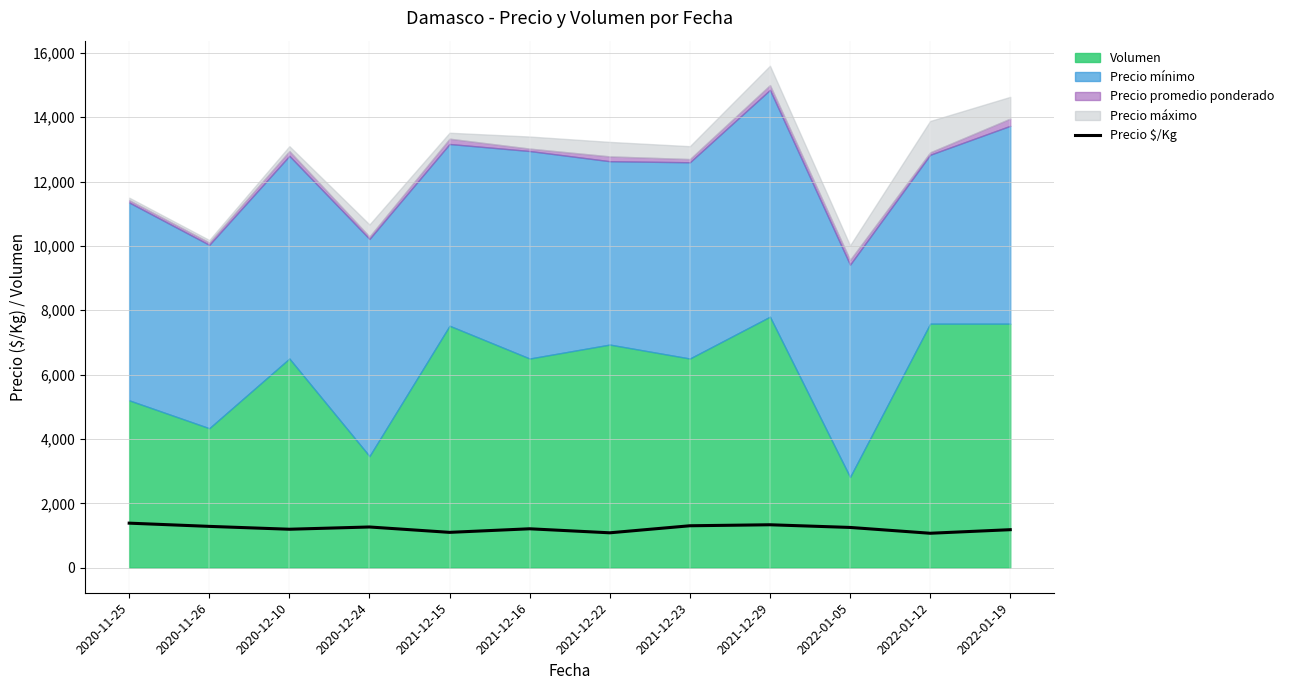

The value at 2022-01-19 is 1180. True or false?

True